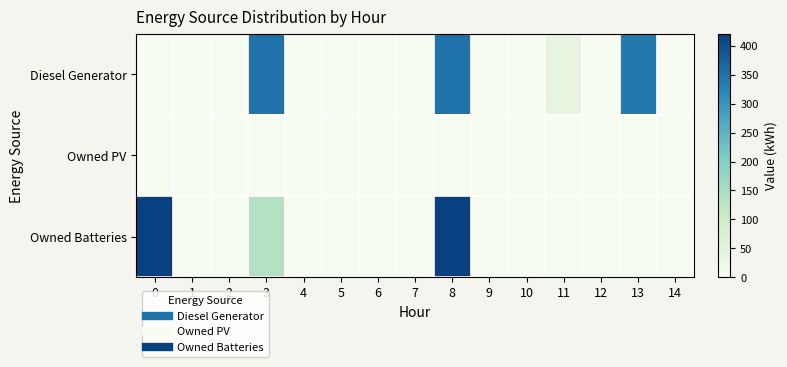

At which category is the sum across all series the highest?

8